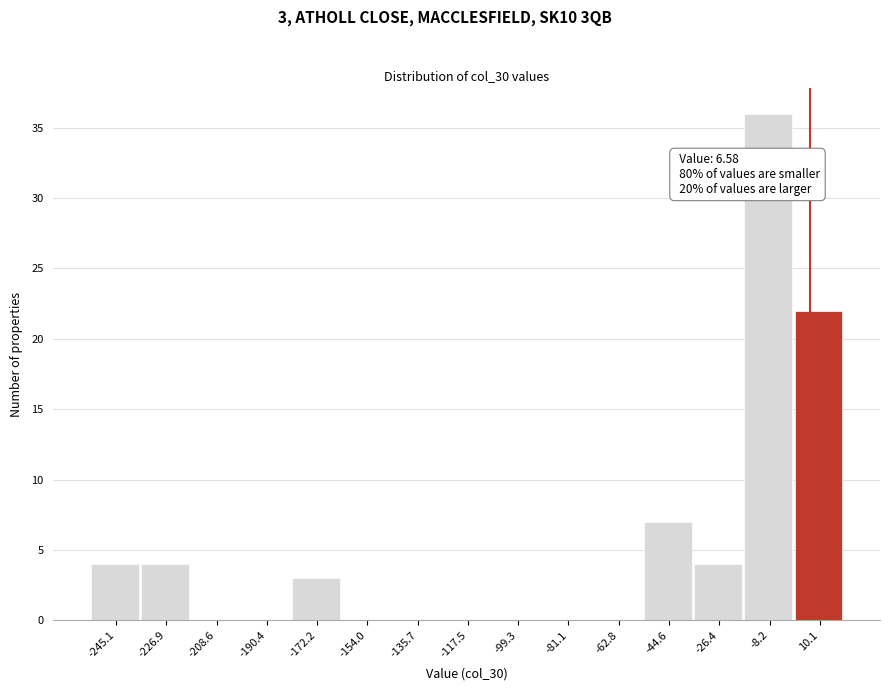

Over which range of the x-axis is the bar tallest?

-18 to 0